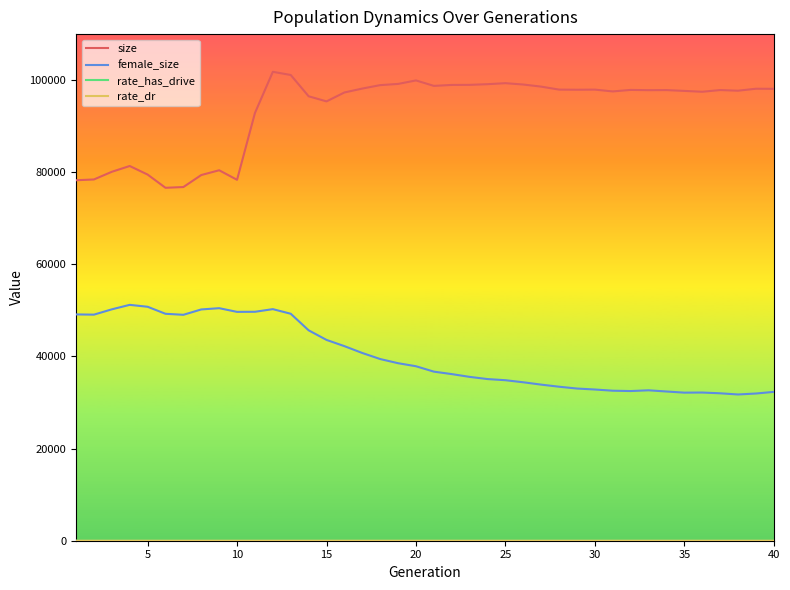

Which series has the largest range (max minus min)?

size